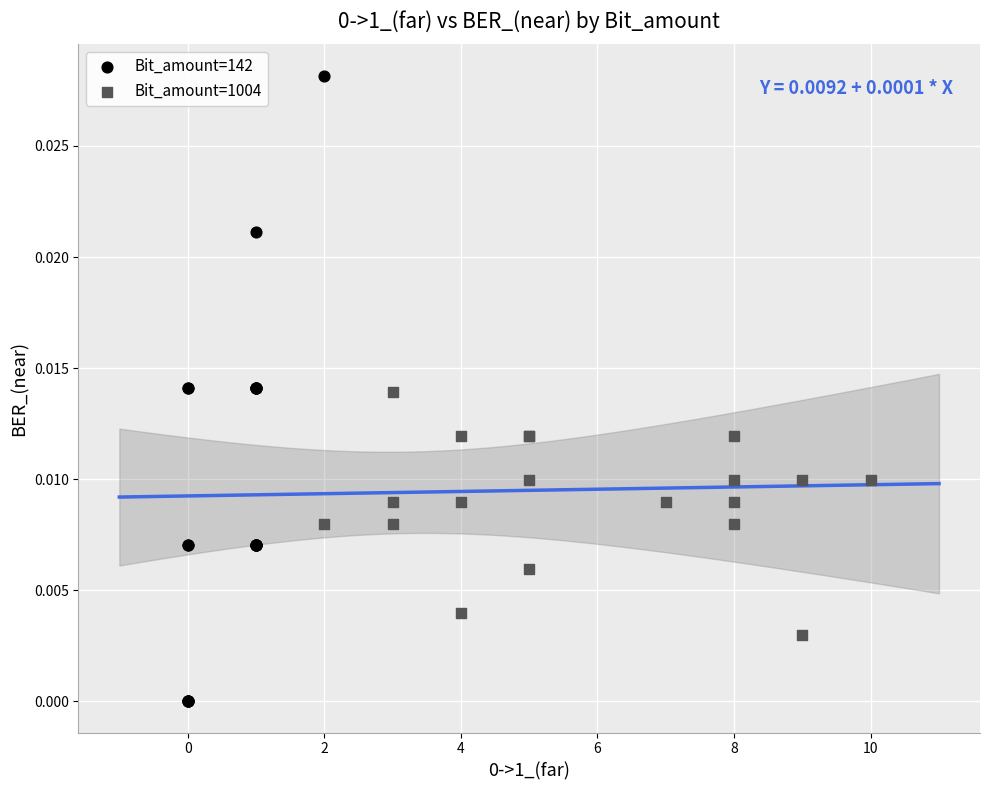

Which series reaches the maximum Y coordinate?

Bit_amount=142